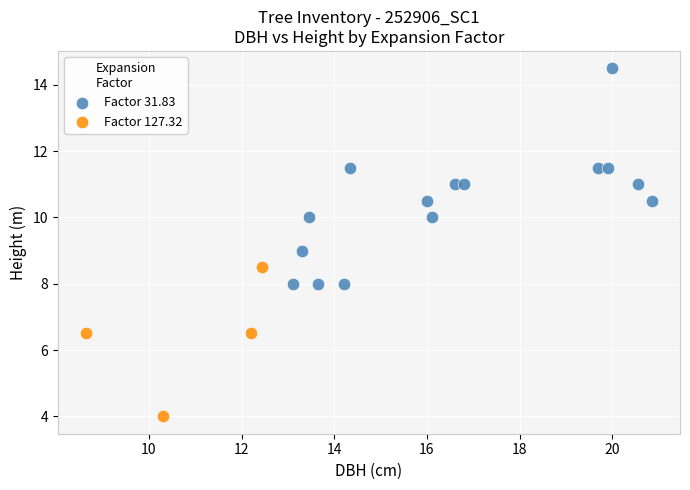

Which series reaches the minimum Y coordinate?

Factor 127.32